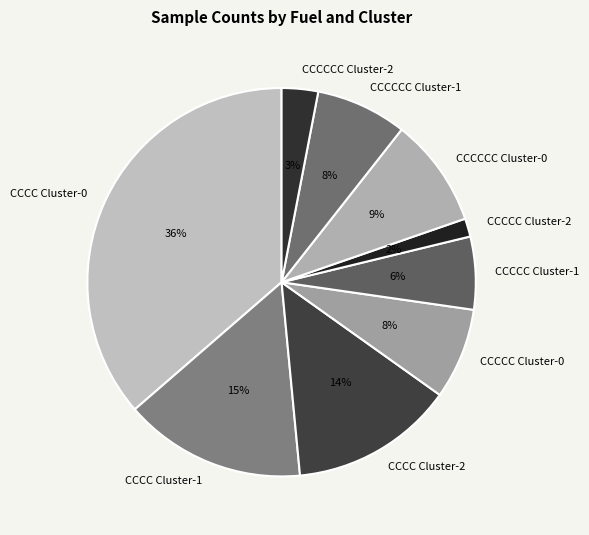

To the nearest percent, what is the average slice percentage?

11%